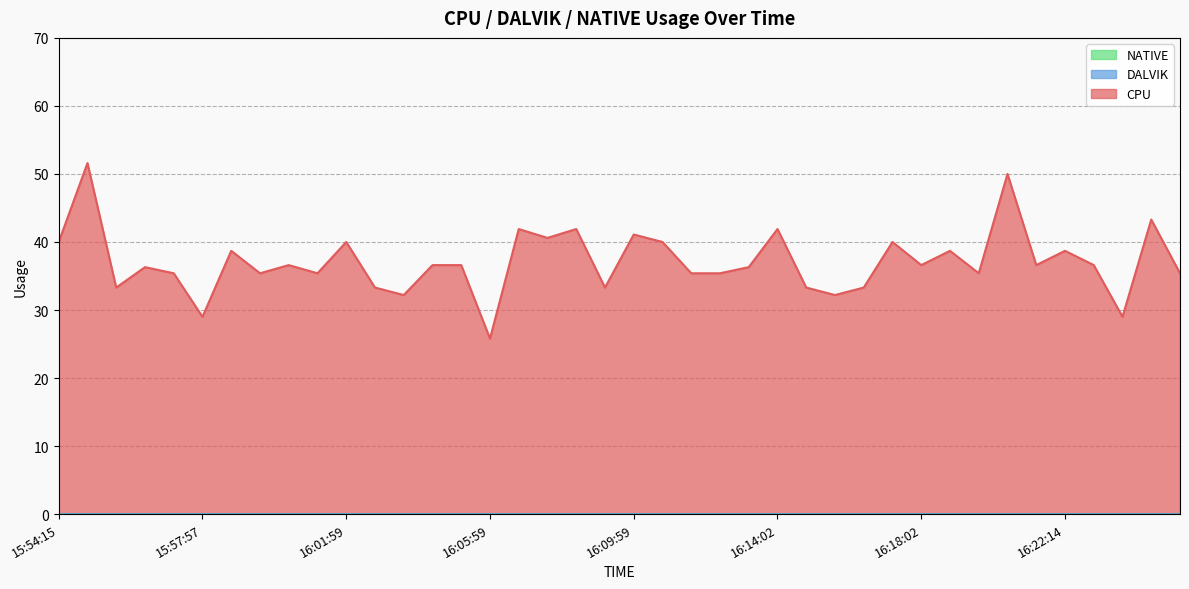

True or false: NATIVE and CPU intersect in this chart.

False